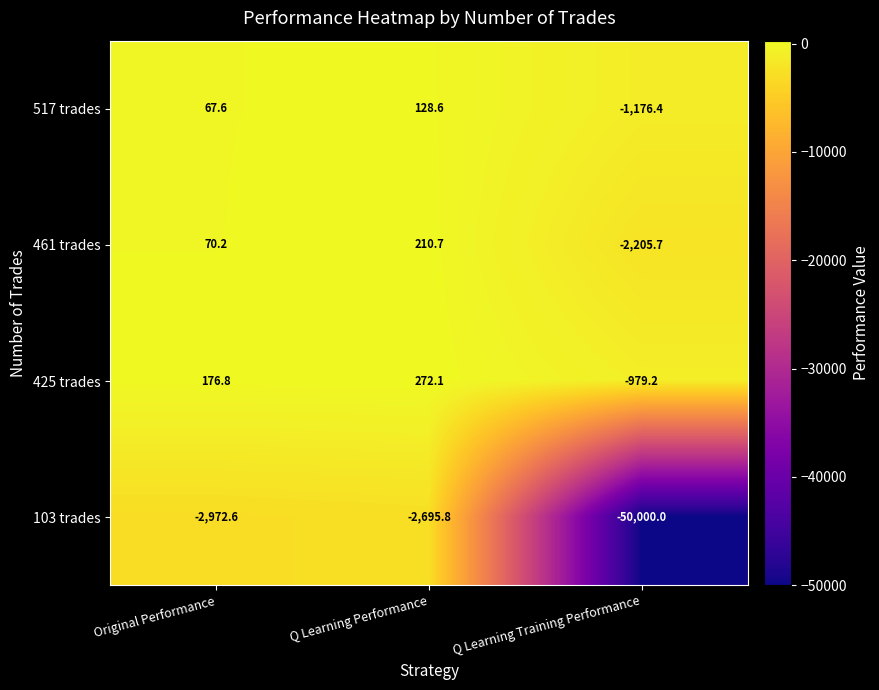

List the series in order of their peak value, lowest first.

103 trades, 517 trades, 461 trades, 425 trades